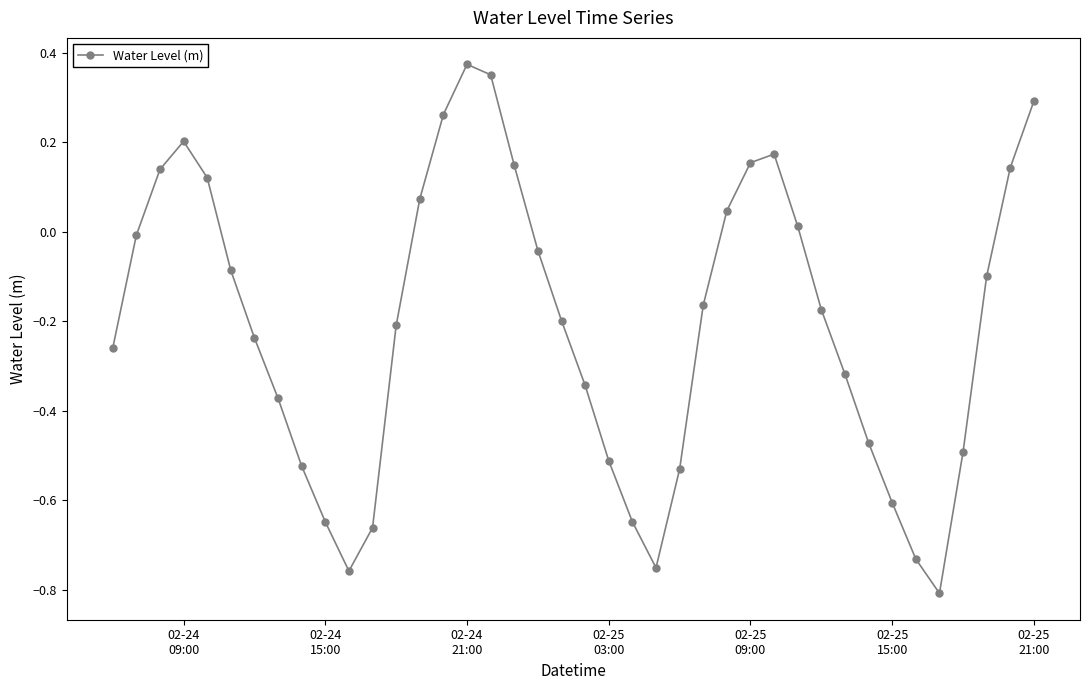

What is the difference between the second highest and minimum values?

1.2